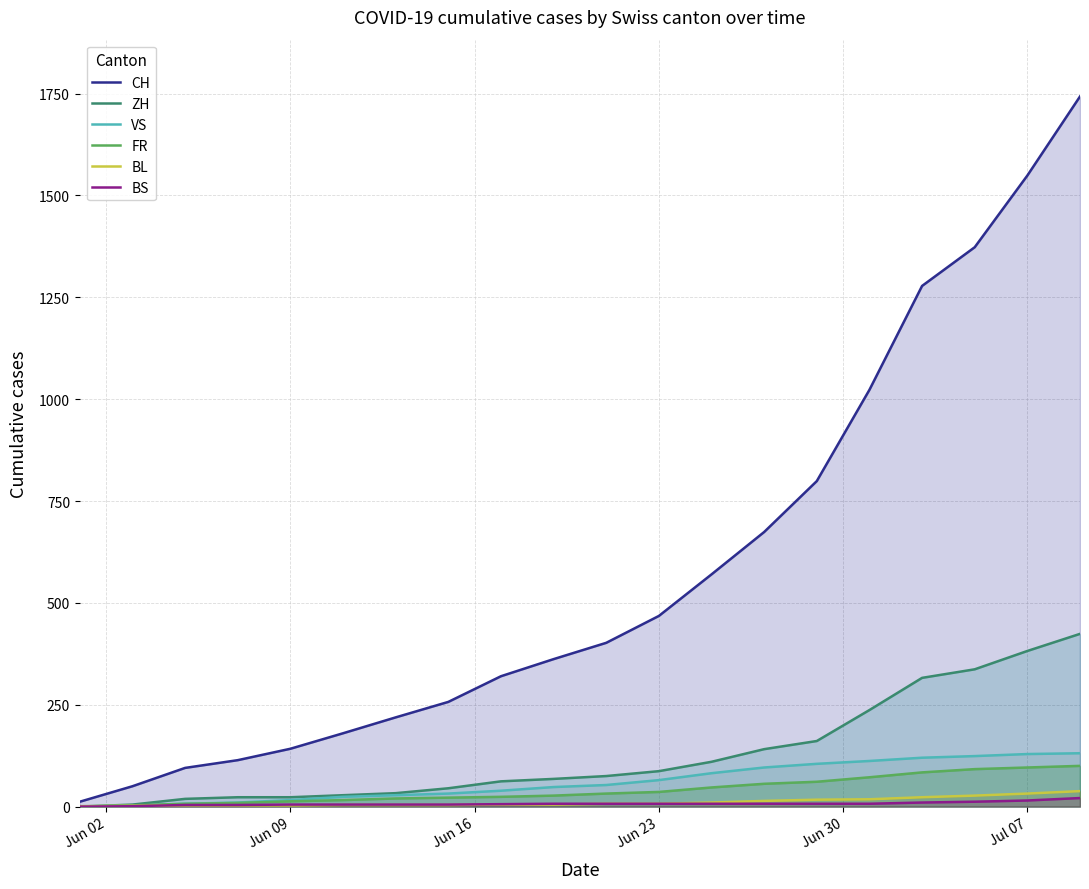

Which series has the widest spread of values?

CH